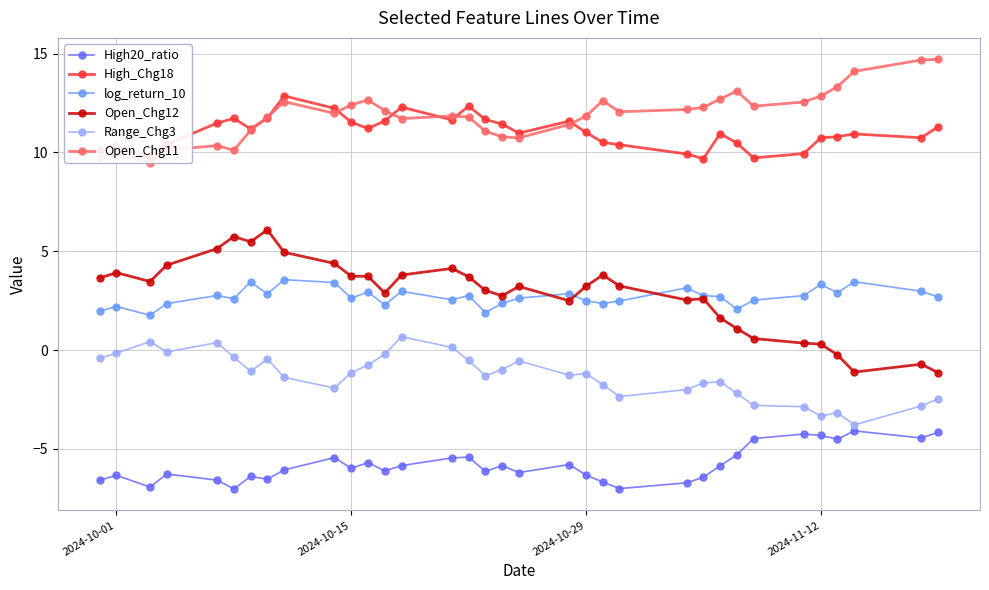

What is the smallest value displayed?

-7.0